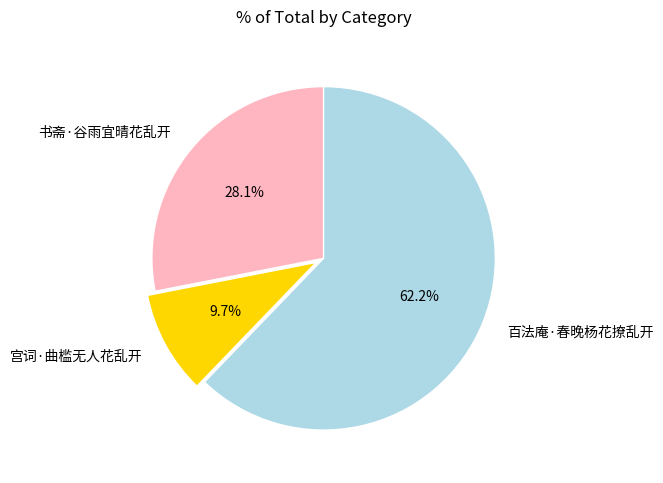

Which category accounts for the majority?

百法庵·春晚杨花撩乱开